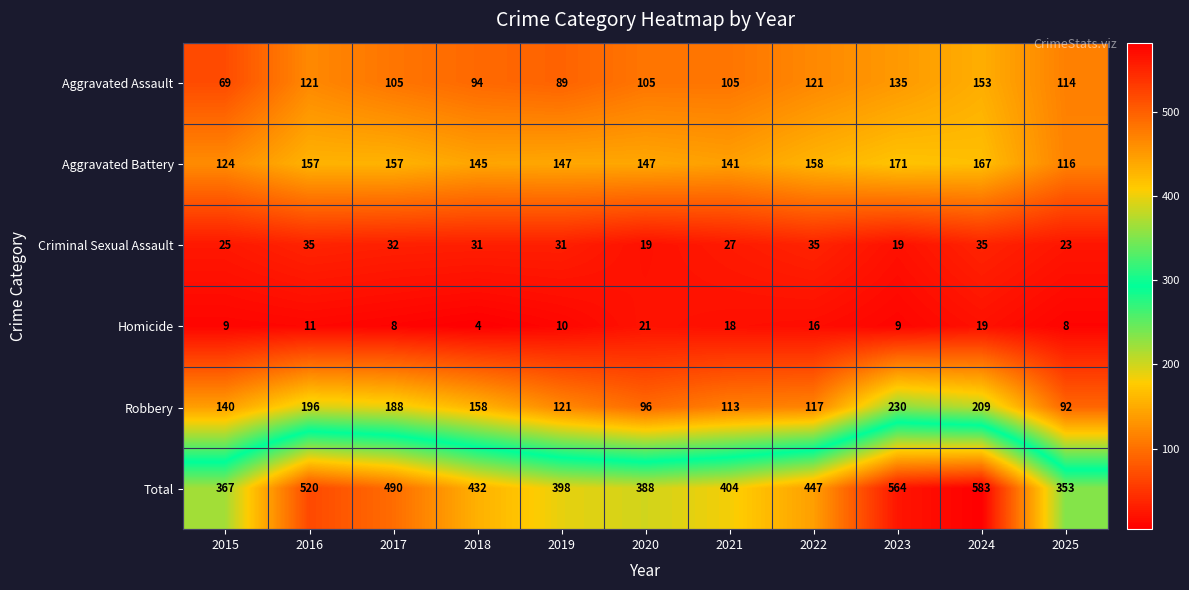

What is the sum of the Aggravated Battery values at 2022 and 2021?

299